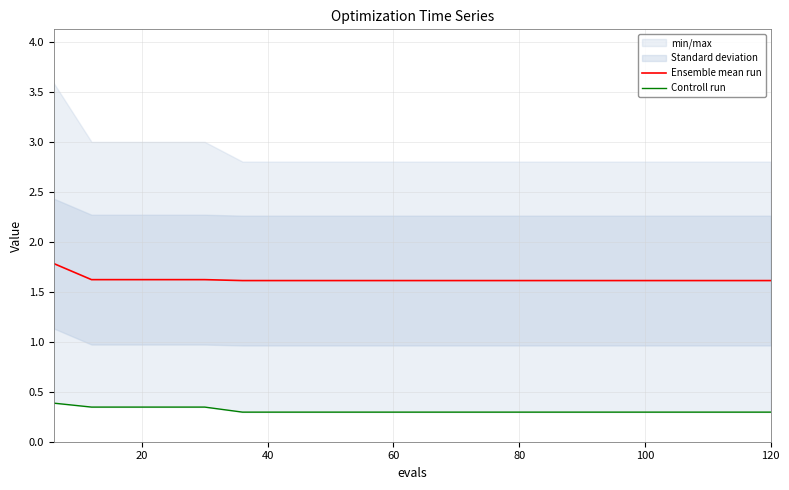

Which series has the largest total across all categories?

Ensemble mean run